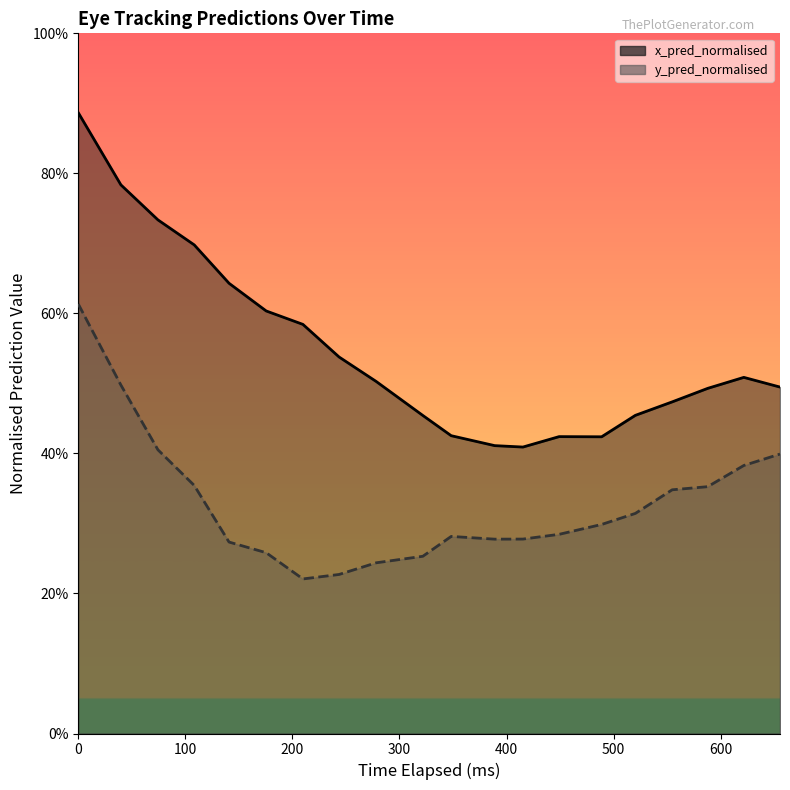

Reading left to right, list all the values displayed in this chart.

x_pred_normalised line: 0.9	0.8	0.7	0.7	0.6	0.6	0.6	0.5	0.5	0.5	0.4	0.4	0.4	0.4	0.4	0.5	0.5	0.5	0.5	0.5
y_pred_normalised line: 0.6	0.5	0.4	0.4	0.3	0.3	0.2	0.2	0.2	0.3	0.3	0.3	0.3	0.3	0.3	0.3	0.3	0.4	0.4	0.4